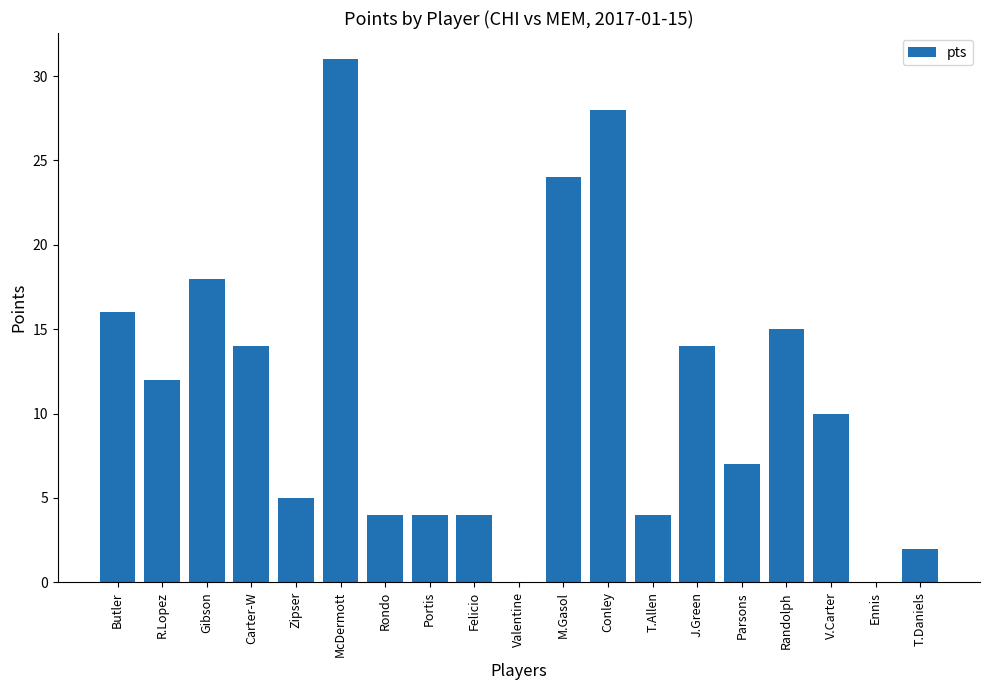

Where is the data nearest to the value 15?

Randolph